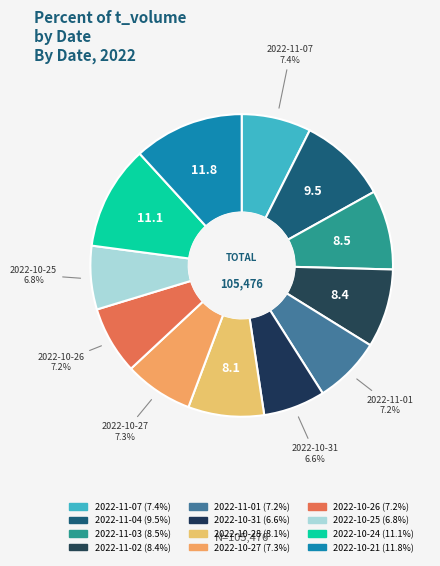

How many segments does this pie chart have?

12